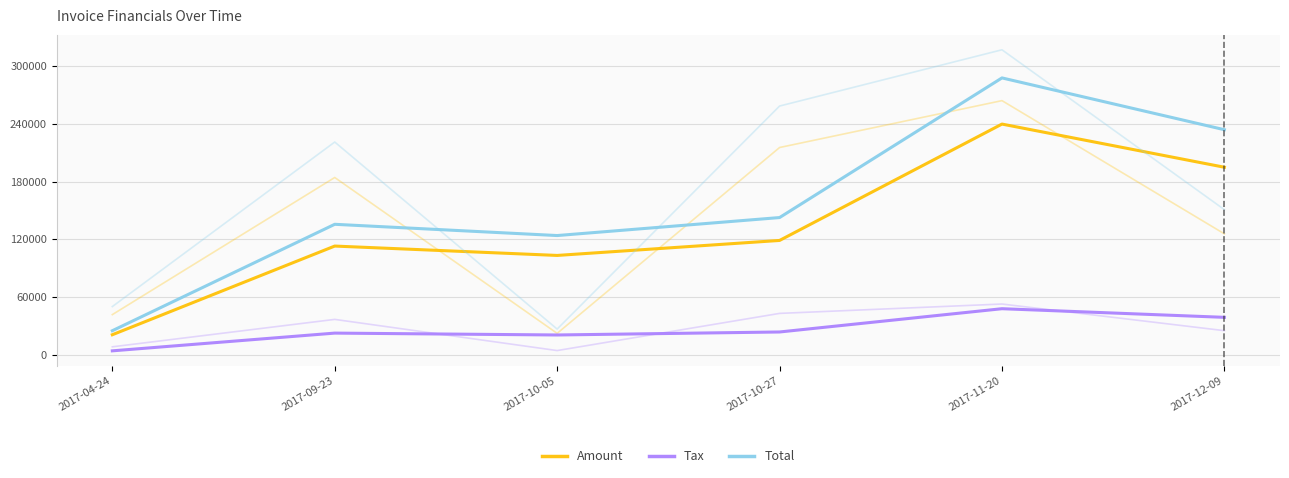

What is the value of the Amount point at the 3rd from the left?

103281.0